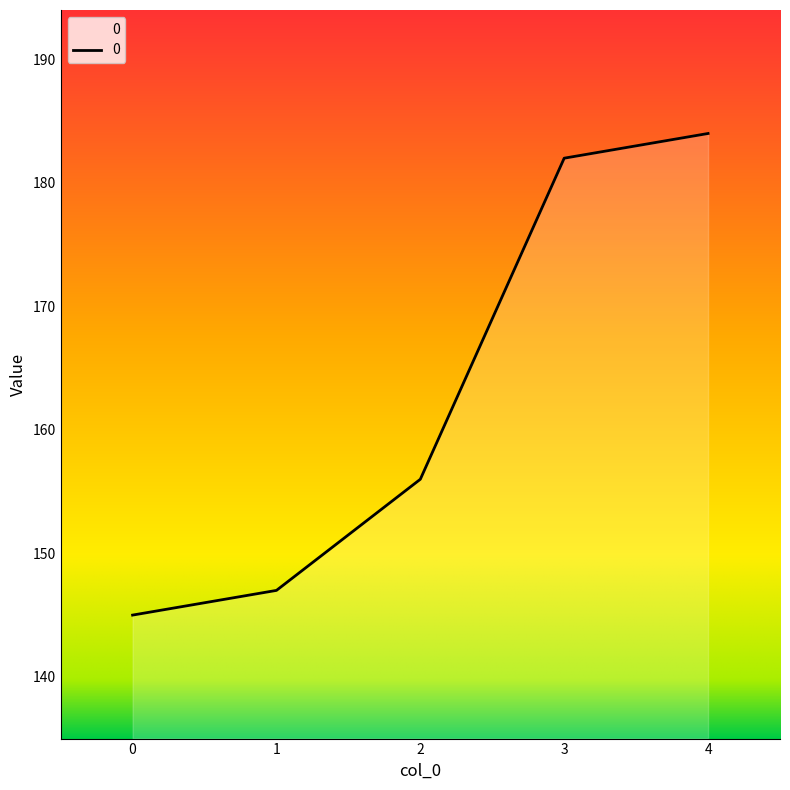

Does the chart have visible grid lines?

No